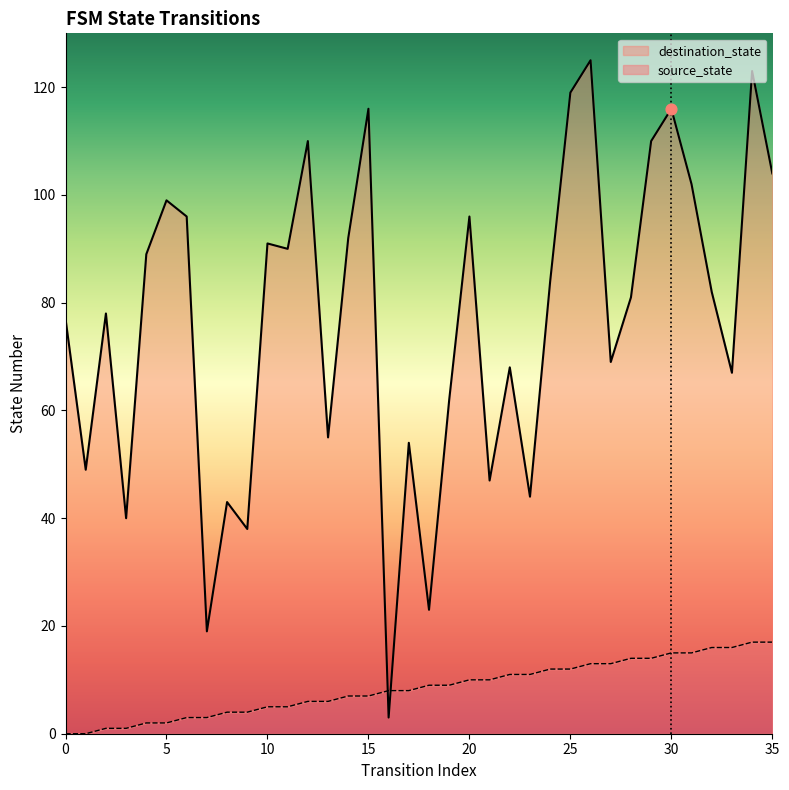

At how many categories does at least one series exceed 121?

2